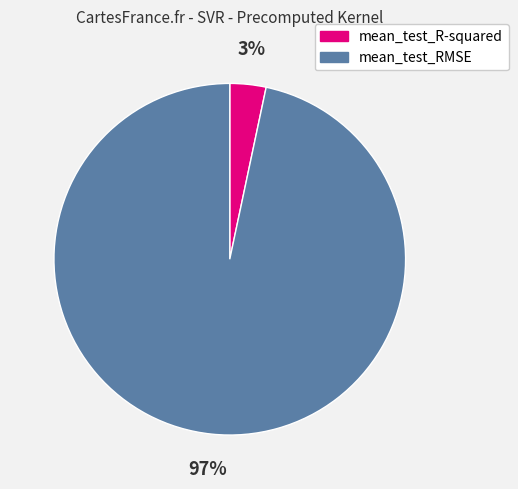

Is there a majority slice in this chart?

Yes